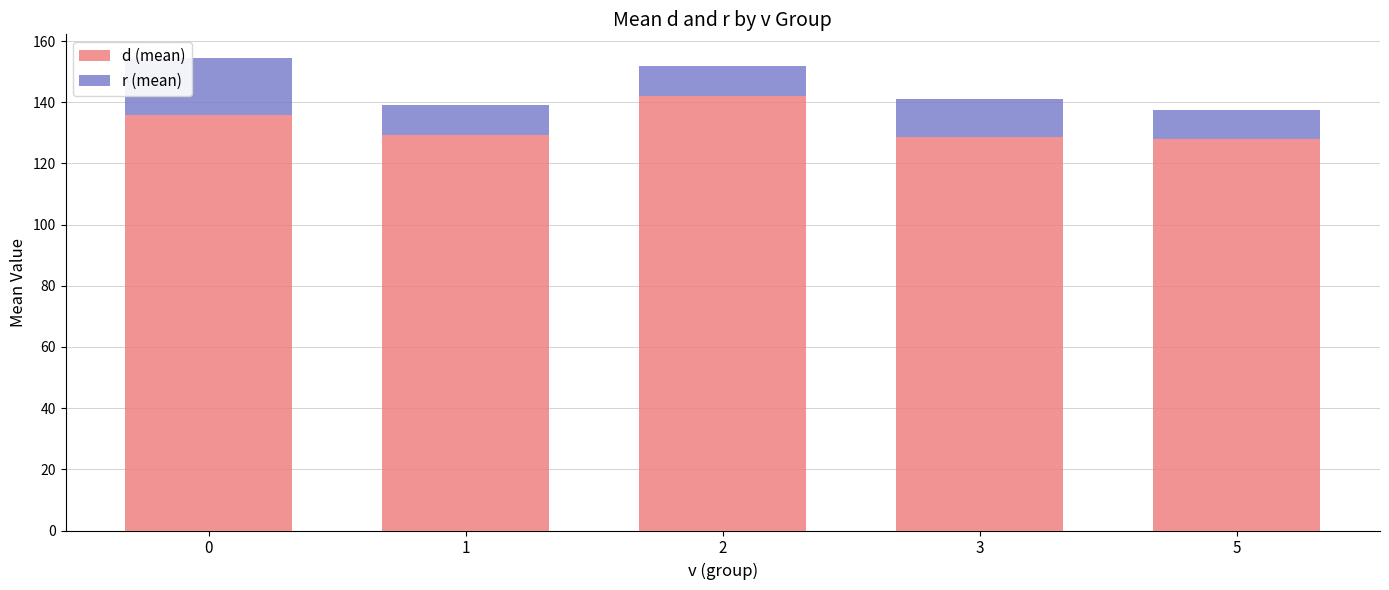

What are all the series names shown in the legend?

d (mean), r (mean)